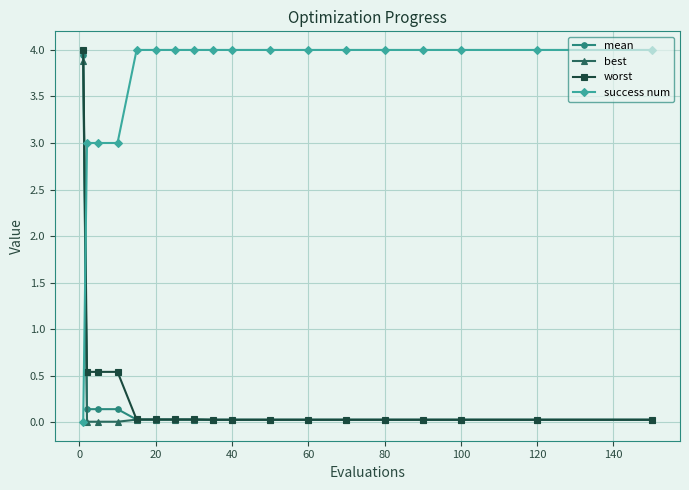

Which series has the largest total across all categories?

success num